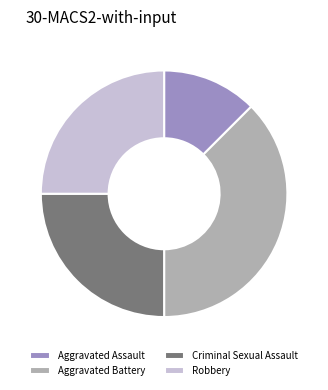

How many segments does this pie chart have?

4